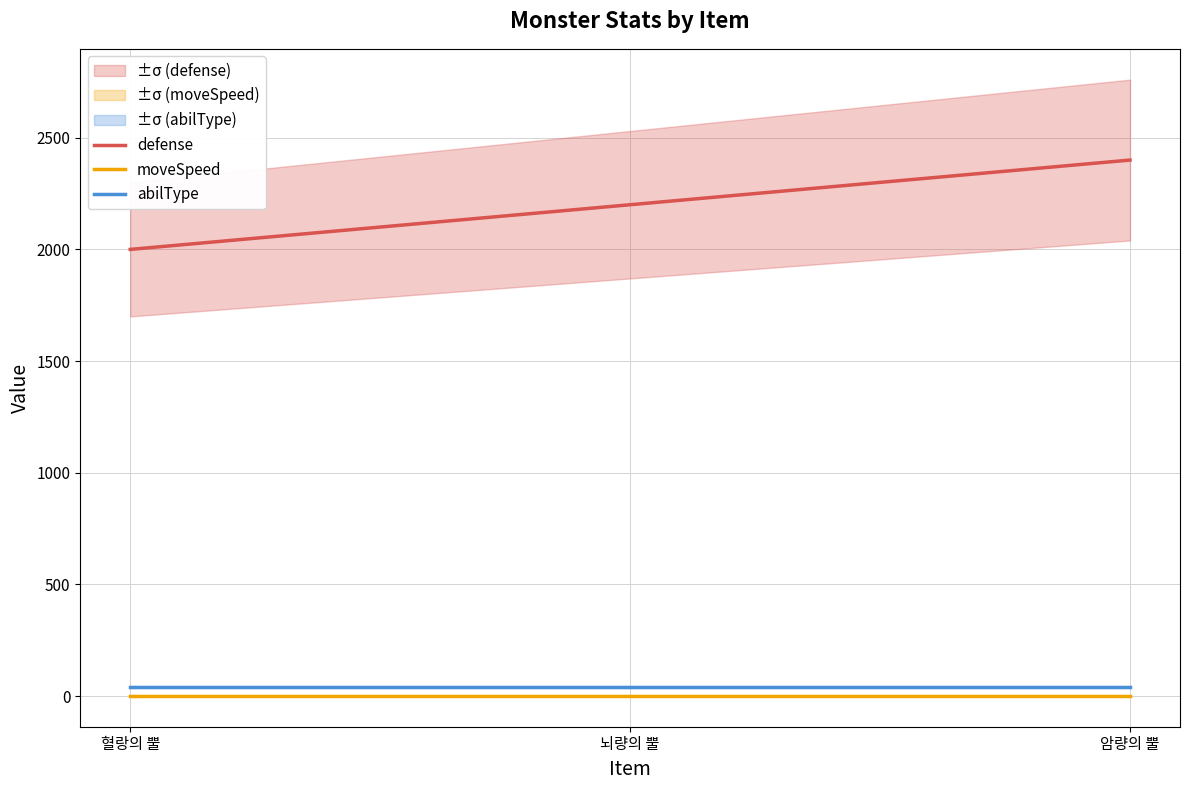

What is the greatest value displayed?

2400